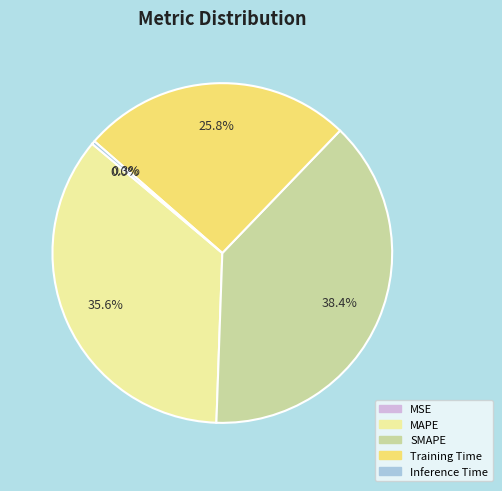

Combined, what portion of the pie is Training Time and MAPE?

61.3%